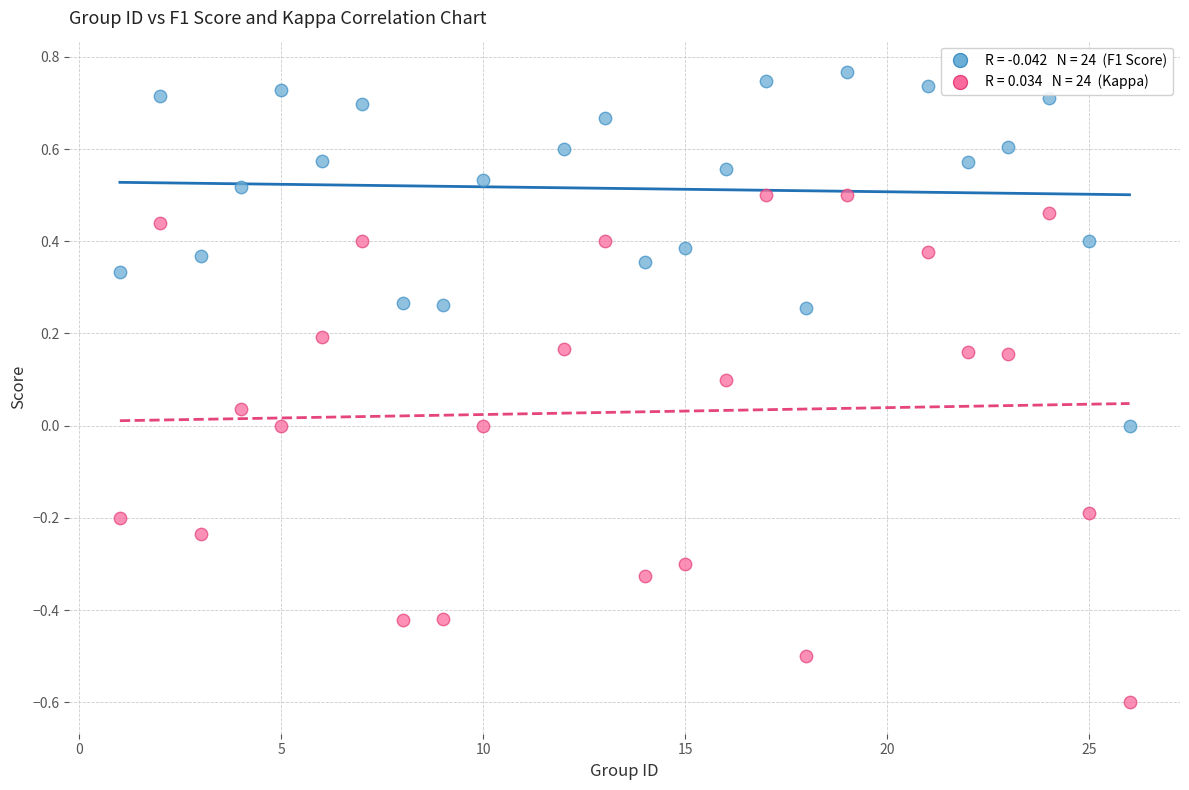

Across all data points, what is the range of X values (max minus min)?

25.0